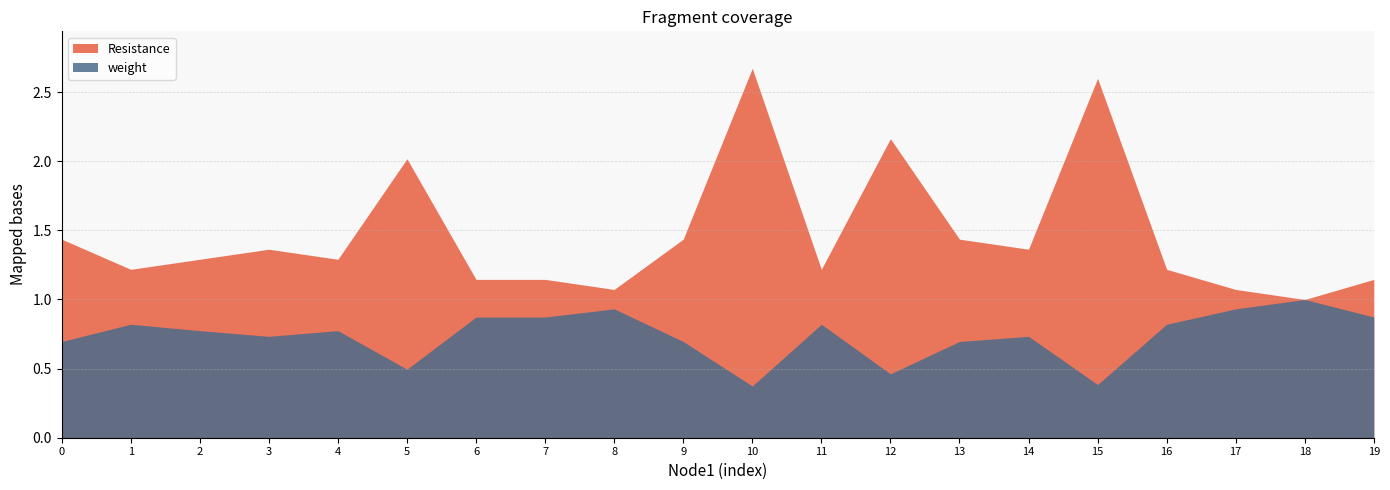

How many data points in Resistance are above 1?

19